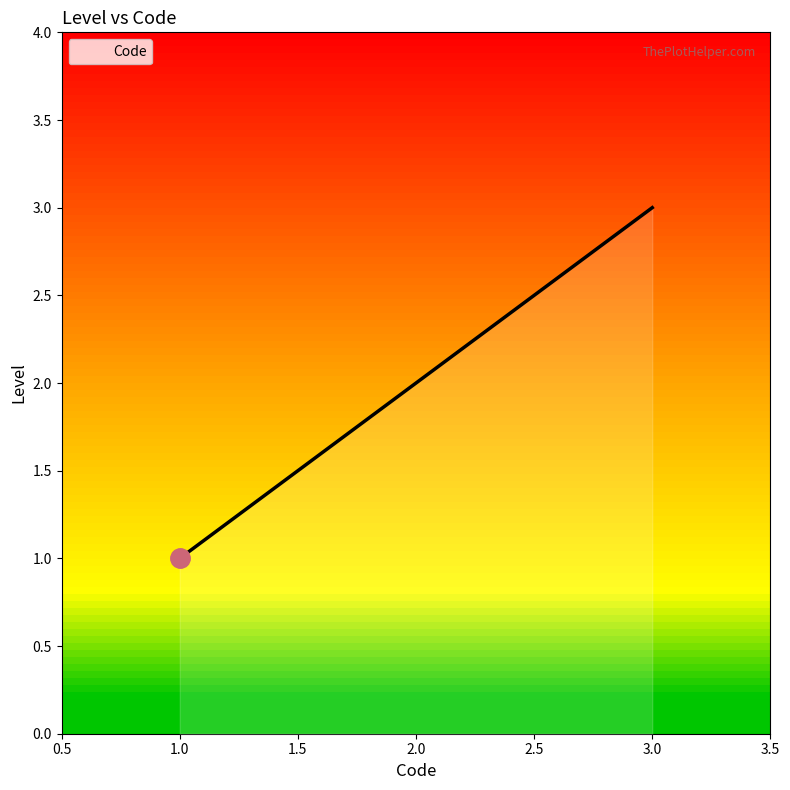

Reading right to left, list all the values displayed in this chart.

3	2	1